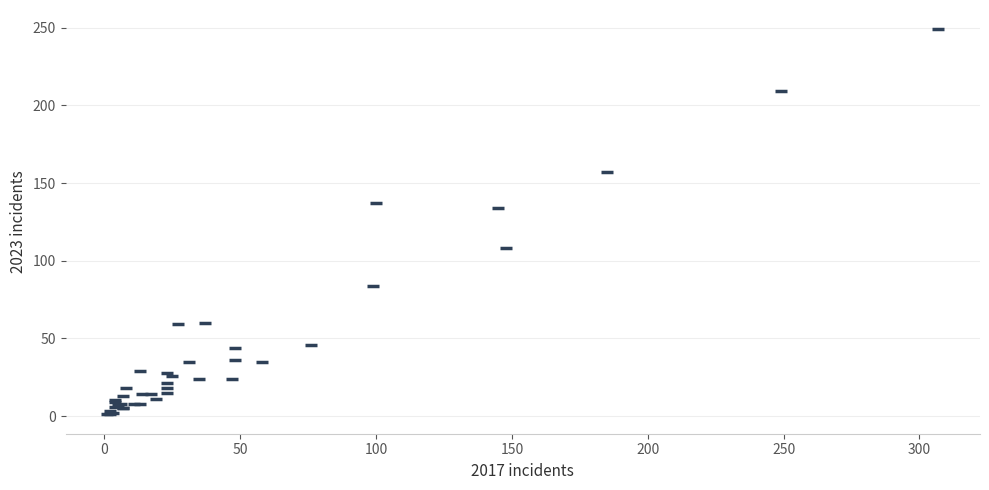

What Y value in the scatter plot is closest to 125?

134